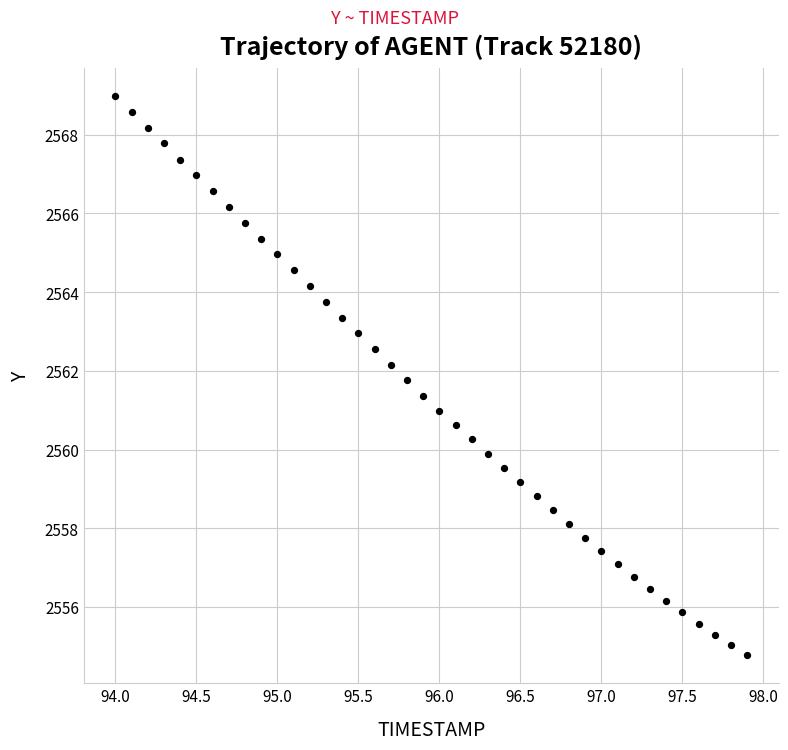

What is the range of X values (max minus min)?

3.9